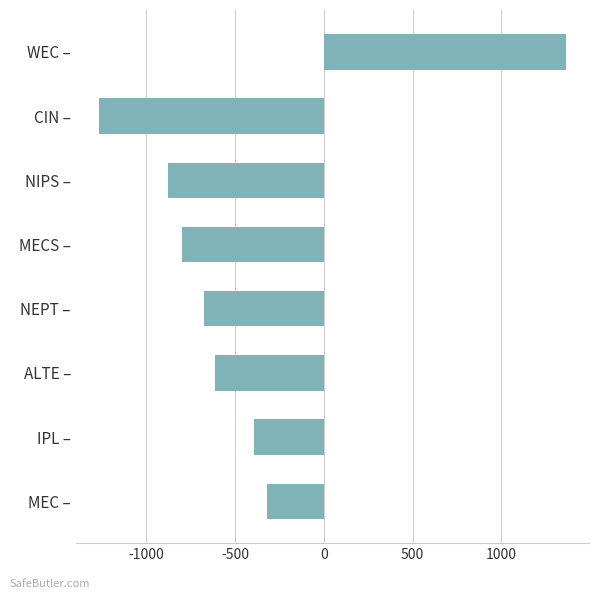

The chart shows a value of 1362.0 at WEC –. True or false?

True